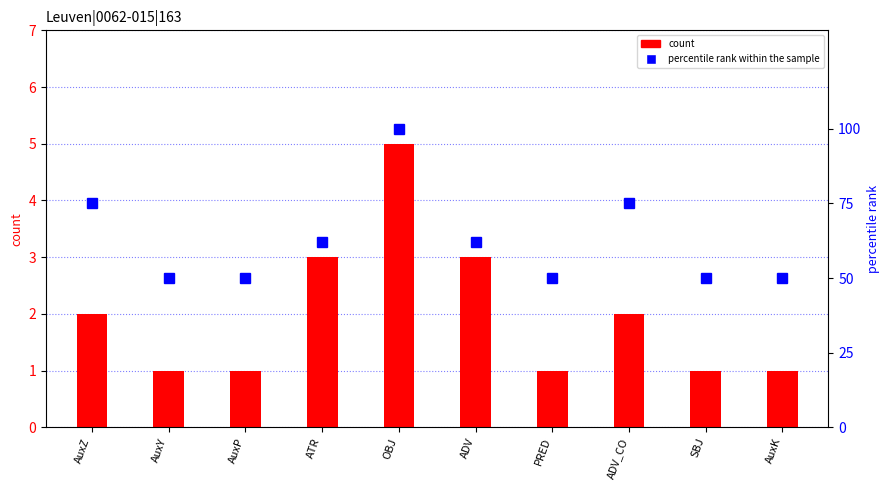

List the series in order of their overall mean, lowest first.

count, percentile rank within the sample